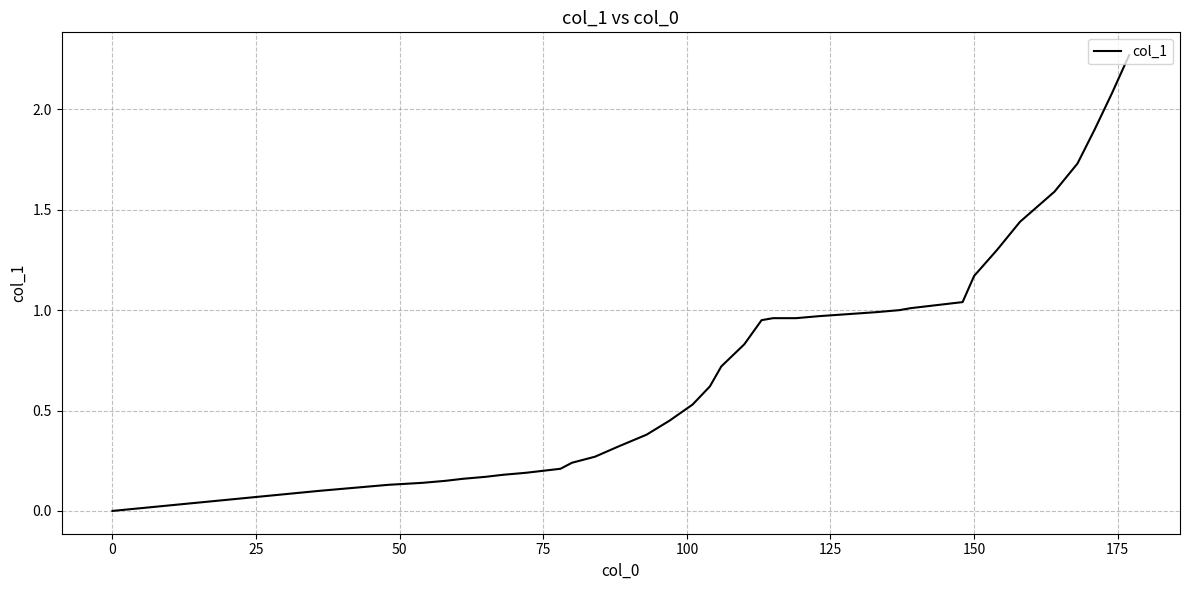

Which category has the lowest value across all series?

0